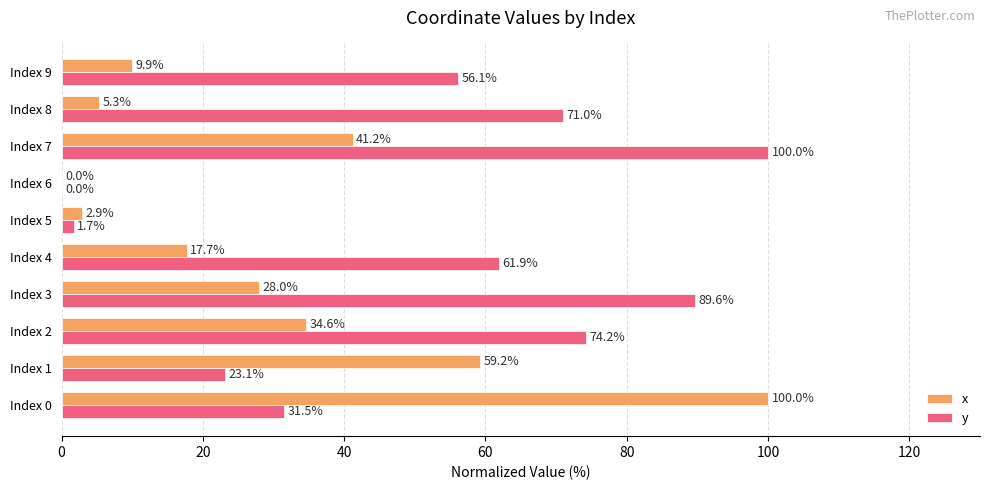

What is the maximum value for y?

100.0